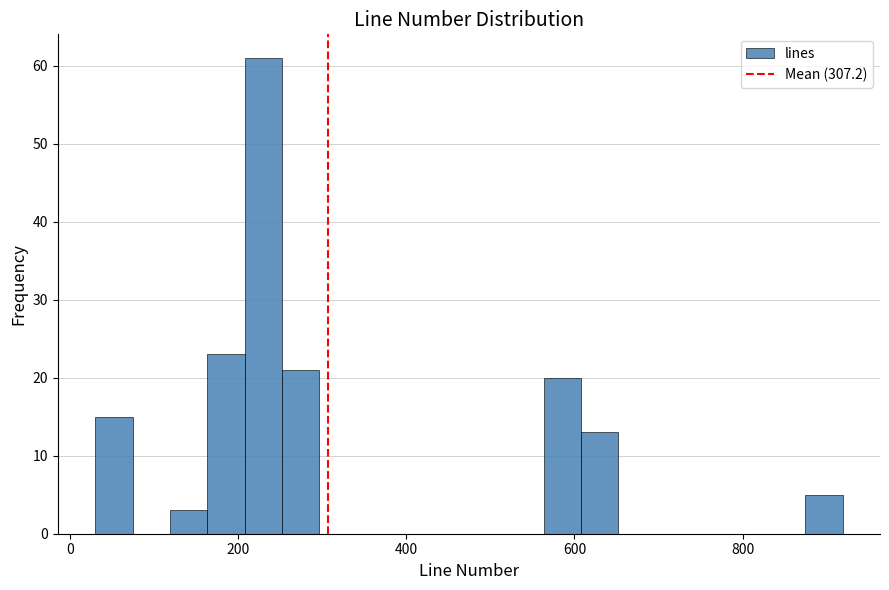

Around what value on the x-axis is the tallest bar? Give the approximate position of its centre, as read against the axis.

240